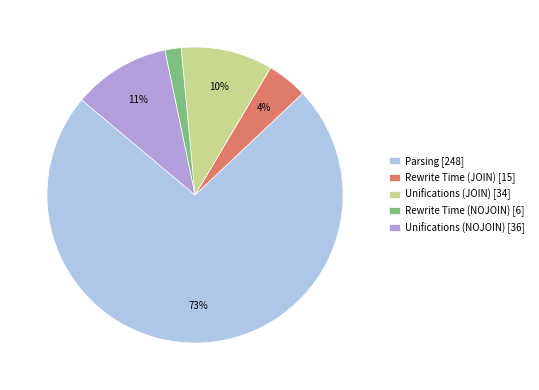

Is it true that Parsing is 86% of the pie?

False